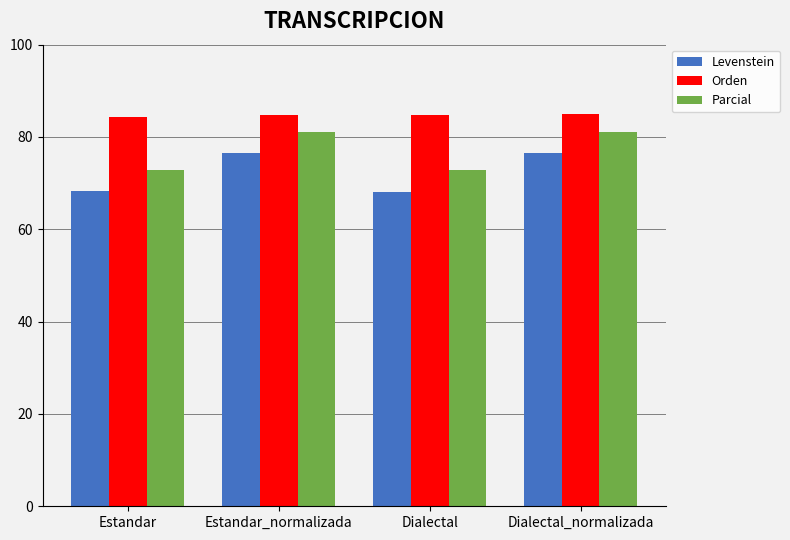

How many data points does each series have?

4